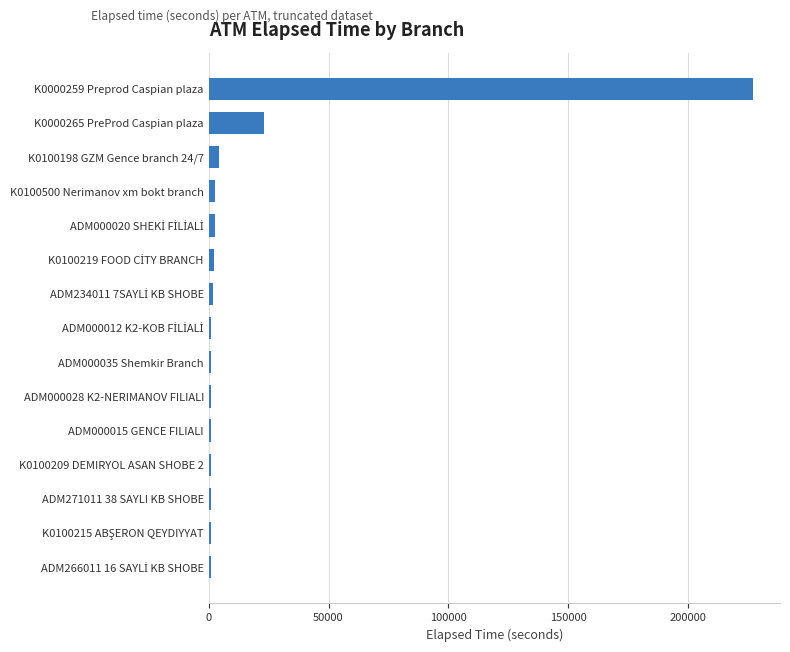

What is the average value?

18078